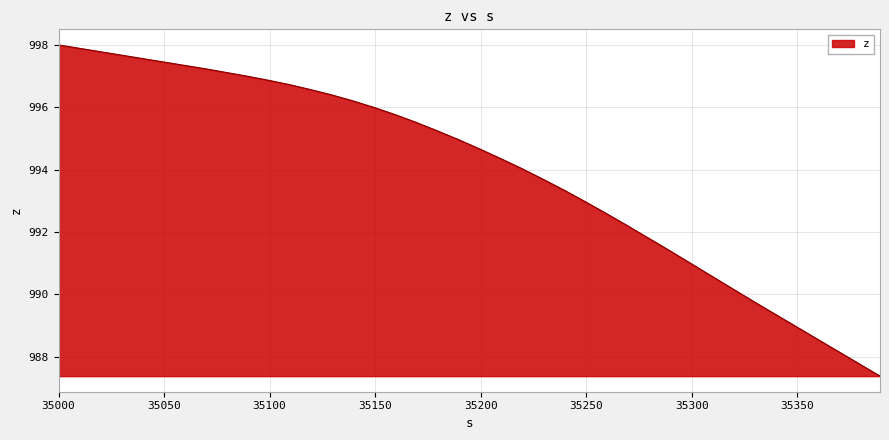

What is the minimum value shown in the chart?

987.4